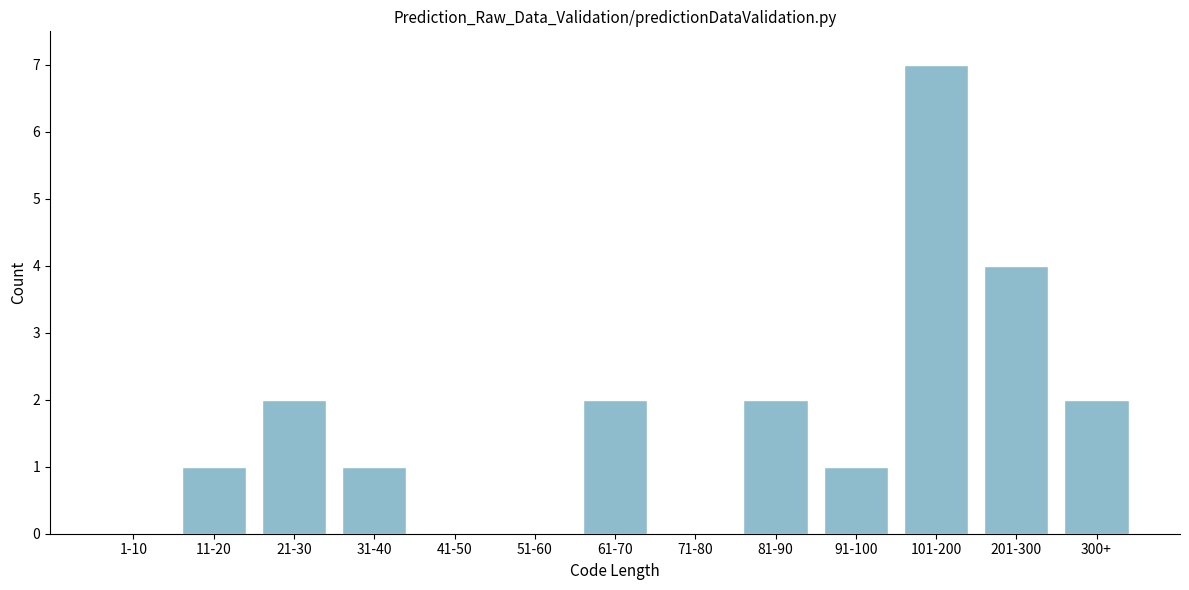

Reading left to right, transcribe all the data shown in this chart.

1-10=0	11-20=1	21-30=2	31-40=1	41-50=0	51-60=0	61-70=2	71-80=0	81-90=2	91-100=1	101-200=7	201-300=4	300+=2